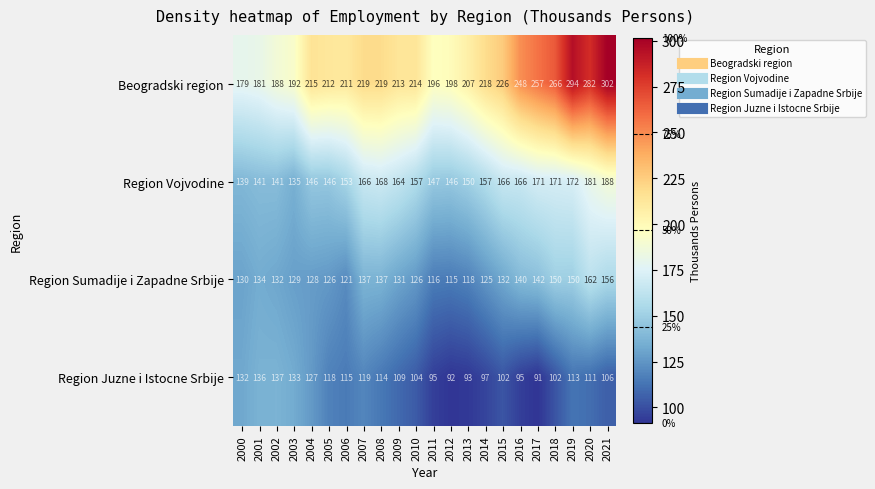

What is the difference between the maximum and minimum values in the Region Vojvodine series?

53